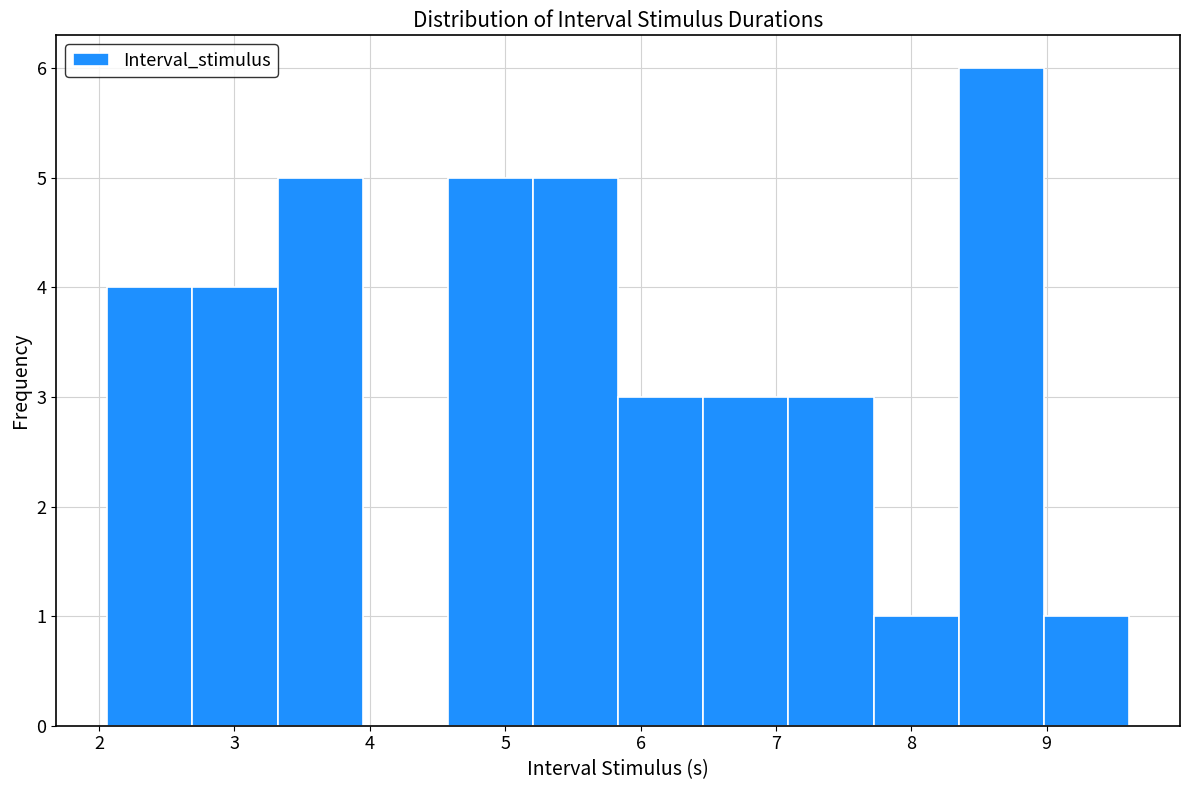

Reading left to right, list every bar in this chart as the range it spans on the x-axis followed by its height. Neither the bar edges nor the heights are printed on the chart, so give them approximately, as read against the axes.

2.1 to 2.7: 4
2.7 to 3.3: 4
3.3 to 3.9: 5
3.9 to 4.6: 0
4.6 to 5.2: 5
5.2 to 5.8: 5
5.8 to 6.5: 3
6.5 to 7.1: 3
7.1 to 7.7: 3
7.7 to 8.3: 1
8.3 to 9.0: 6
9.0 to 9.6: 1